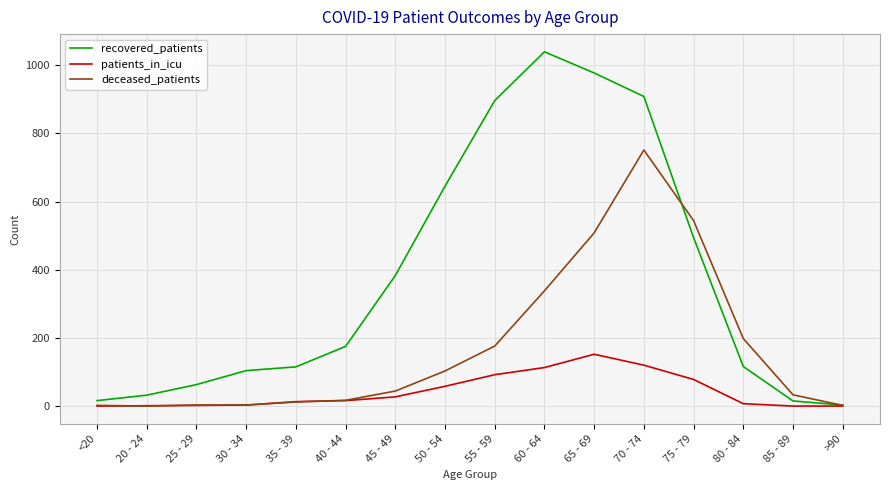

The deceased_patients series shows 751 at 70 - 74. True or false?

True